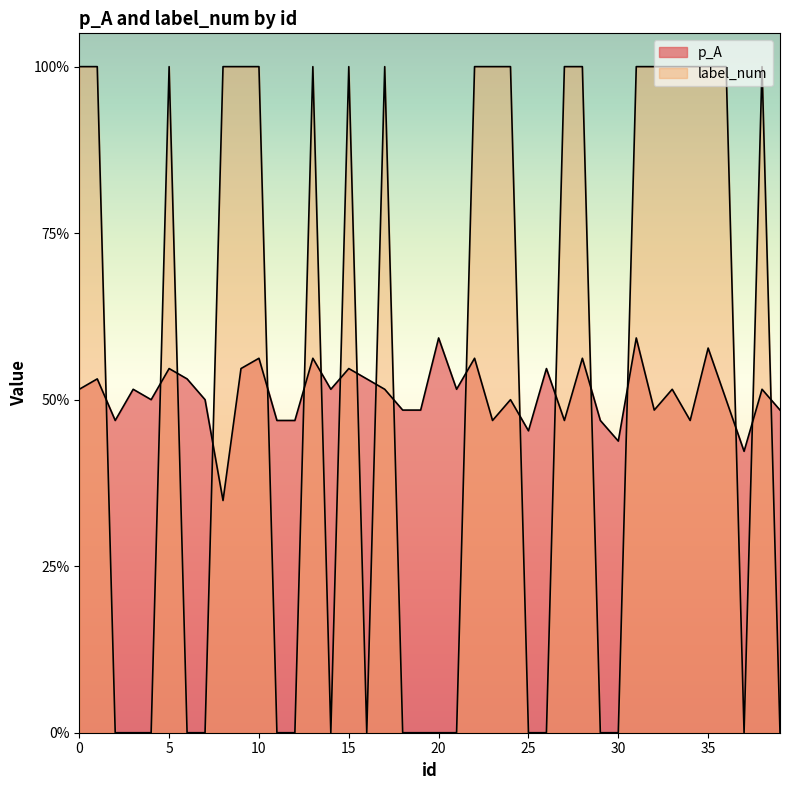

How many distinct data groups are displayed?

2